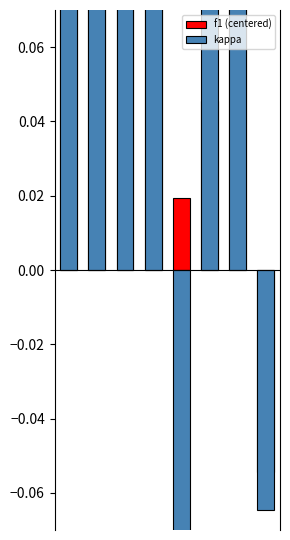

What is the minimum value for kappa?

-0.2